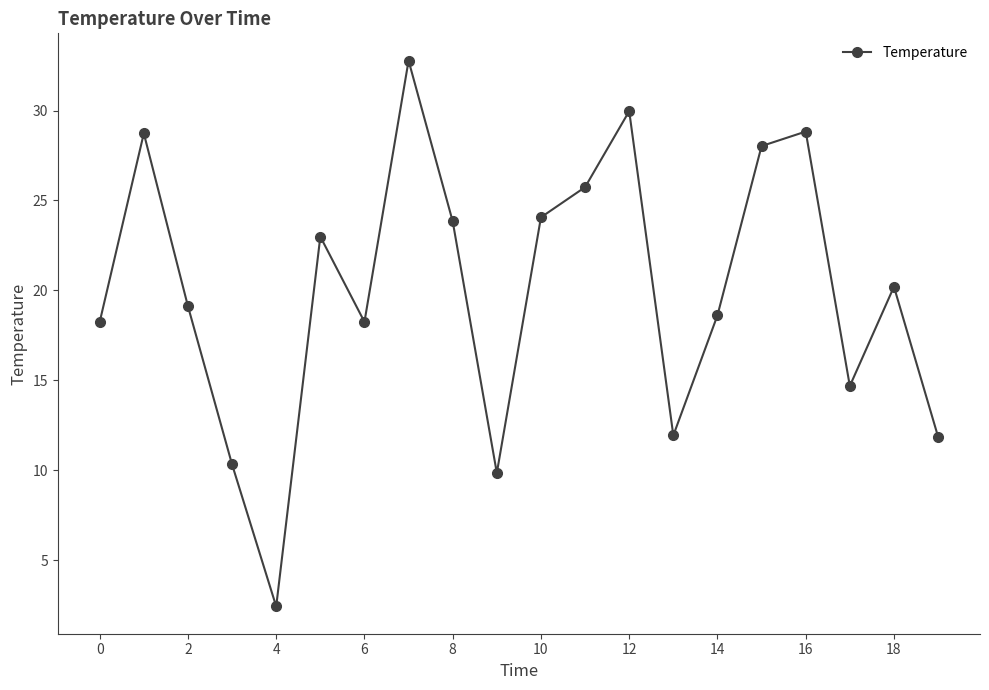

How many lines are shown in the chart?

1